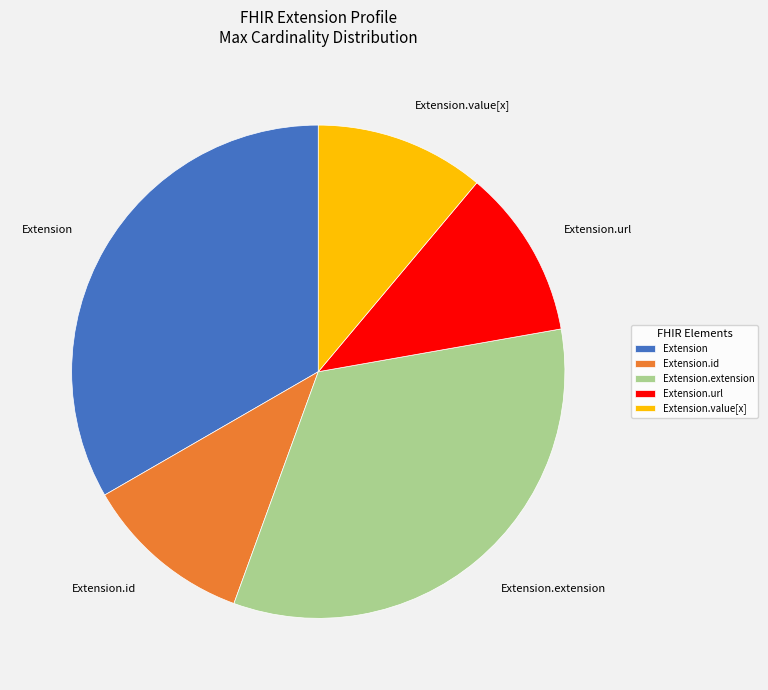

How many slices are in this pie chart?

5